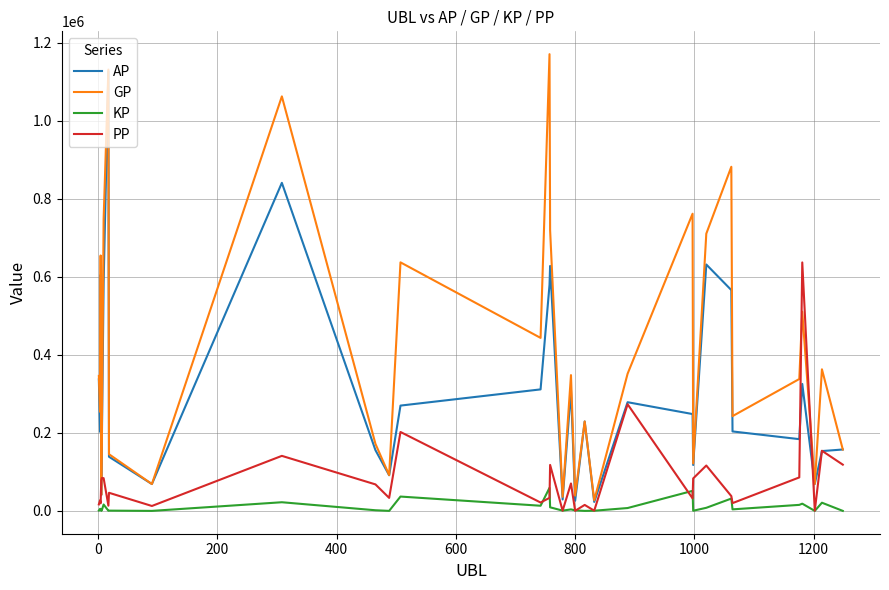

What is the average value of the GP series?

408169.9